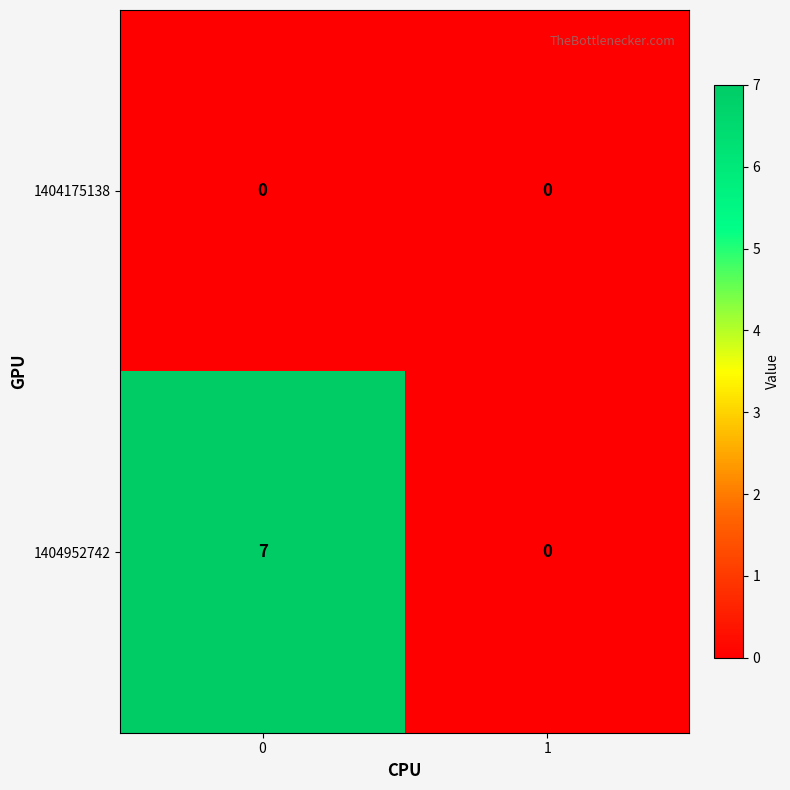

What is the sum of all 1404952742 values?

7